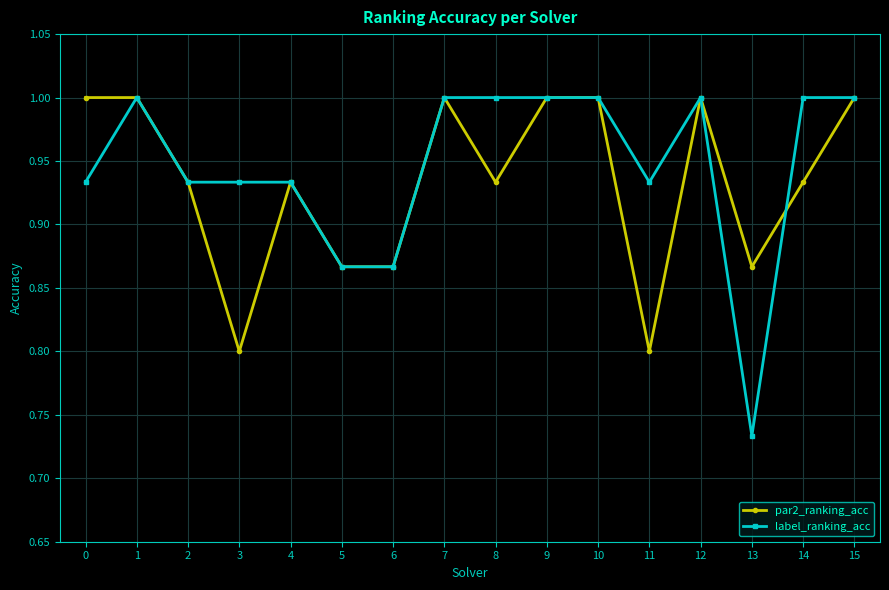

True or false: label_ranking_acc has a value of 1.0 at 7.

True